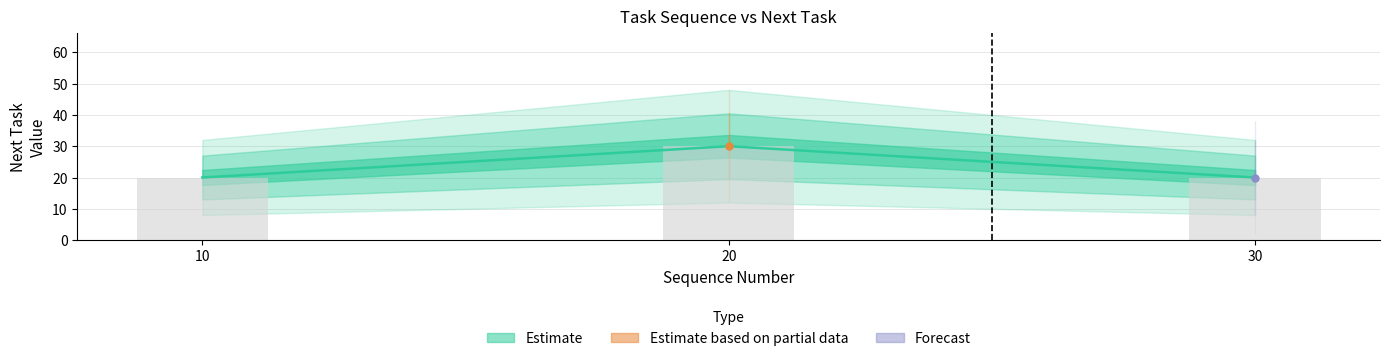

The value at 10 is 20. True or false?

True